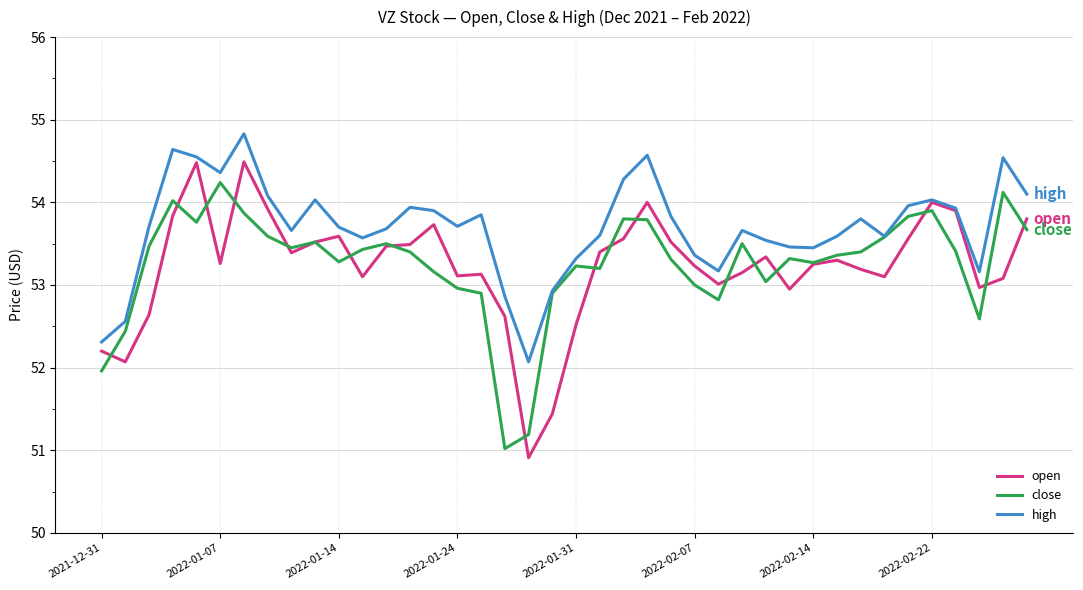

Which series has the widest spread of values?

open